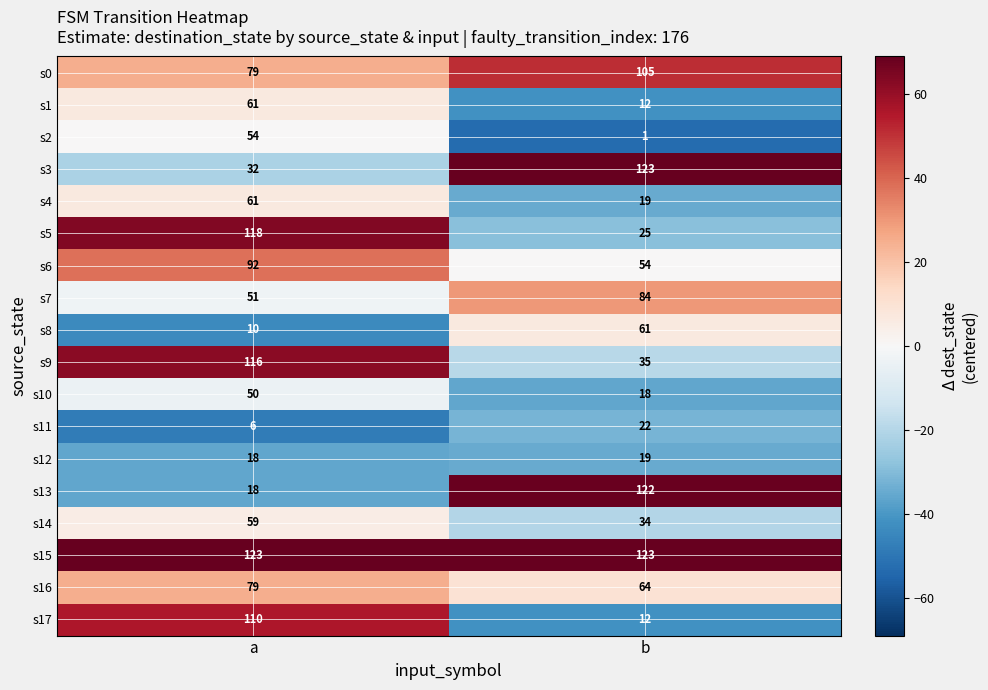

Which series has the largest total across all categories?

s15